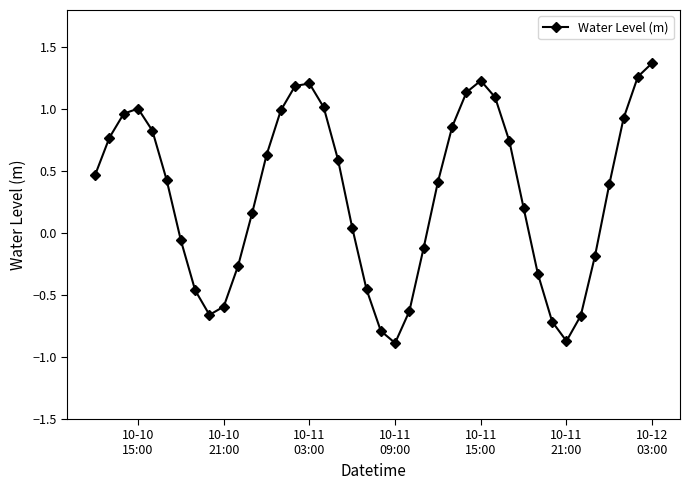

How many points are lower than both their immediate neighbors (excluding endpoints)?

3